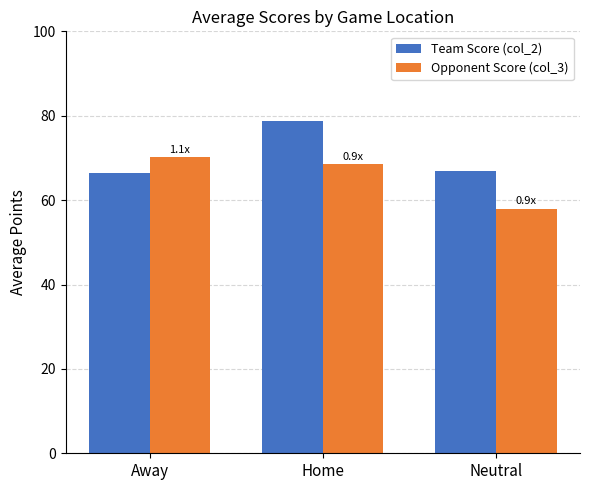

How many bars are there in each group?

2